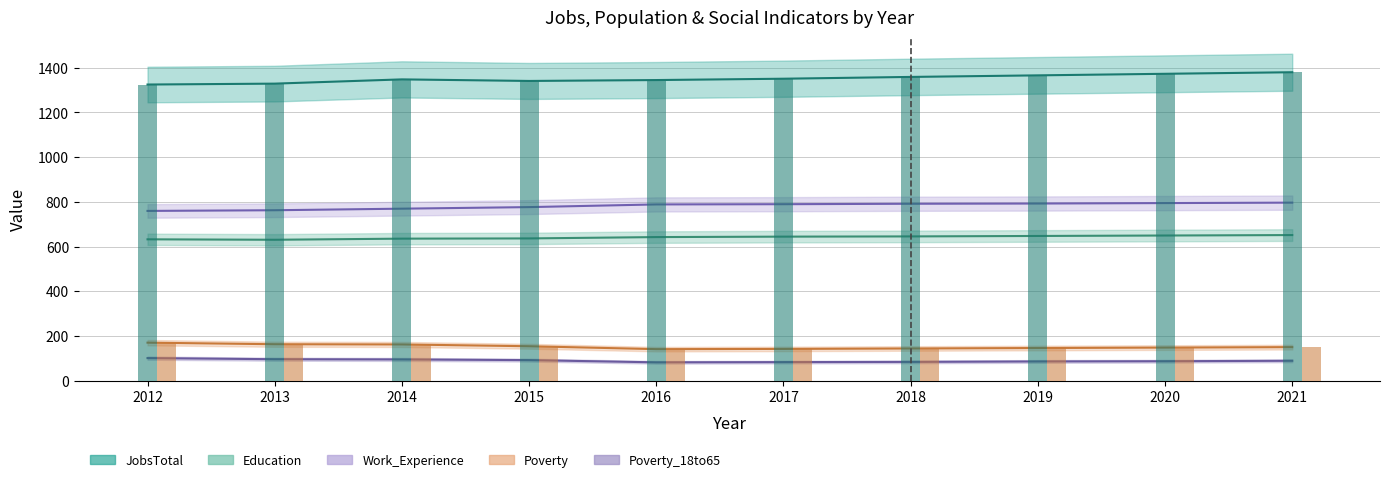

At which label does Work_Experience first exceed 790?

2018